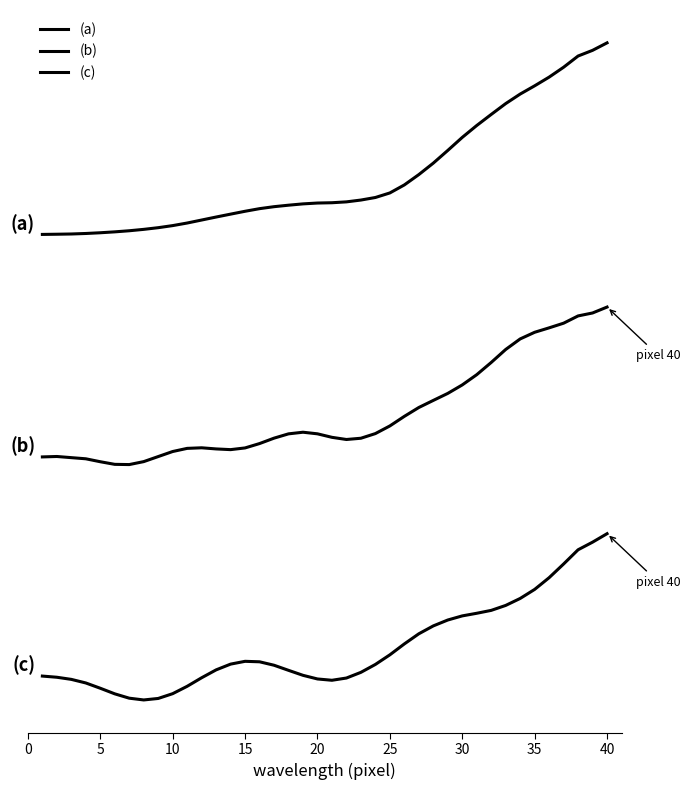

Is this an area chart (filled region under the line)?

No